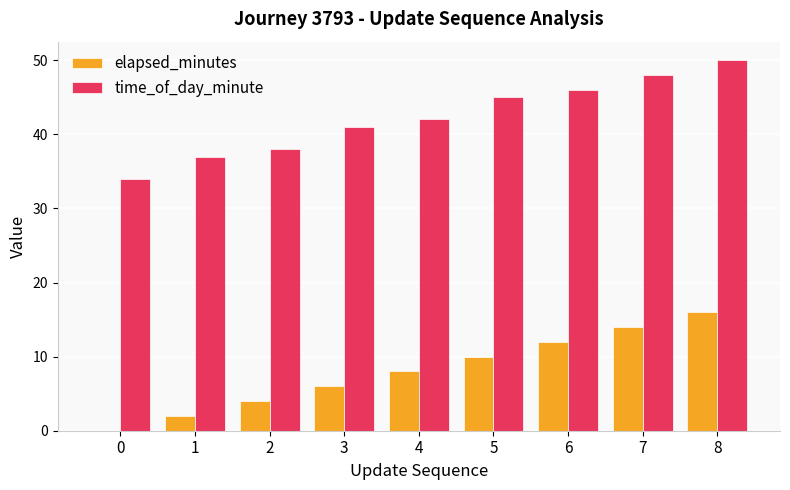

What is the total value across all series at 7?

62